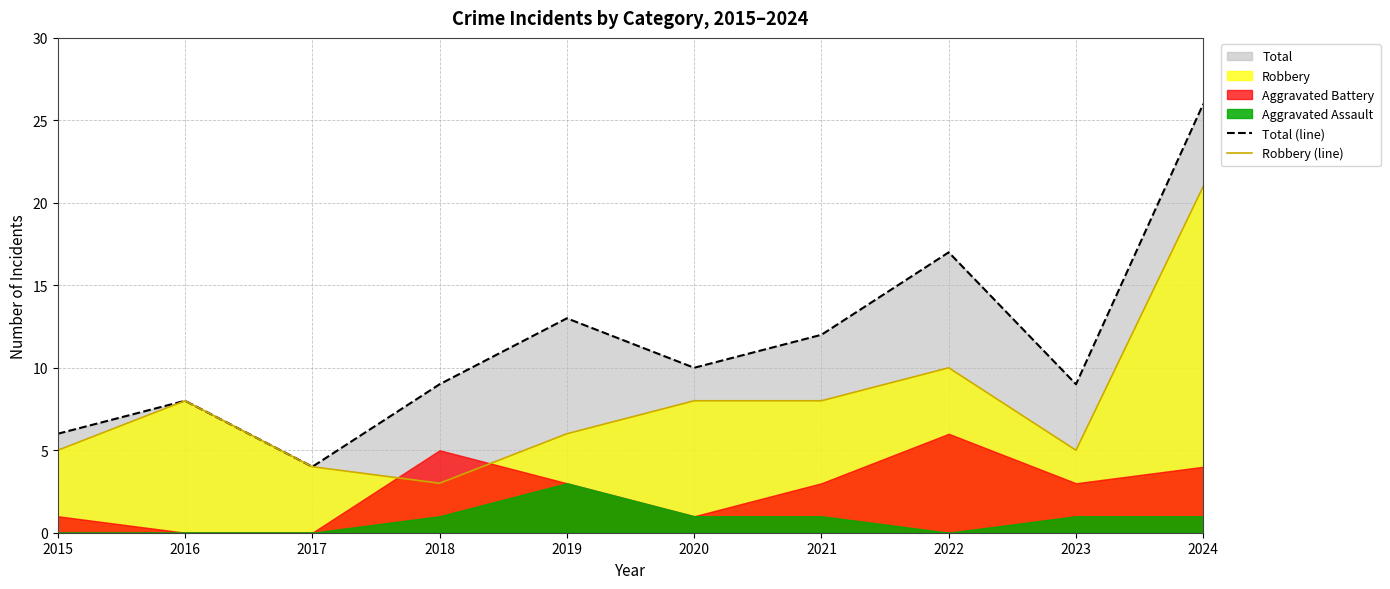

At which category does Total (line) reach its first local valley?

2017